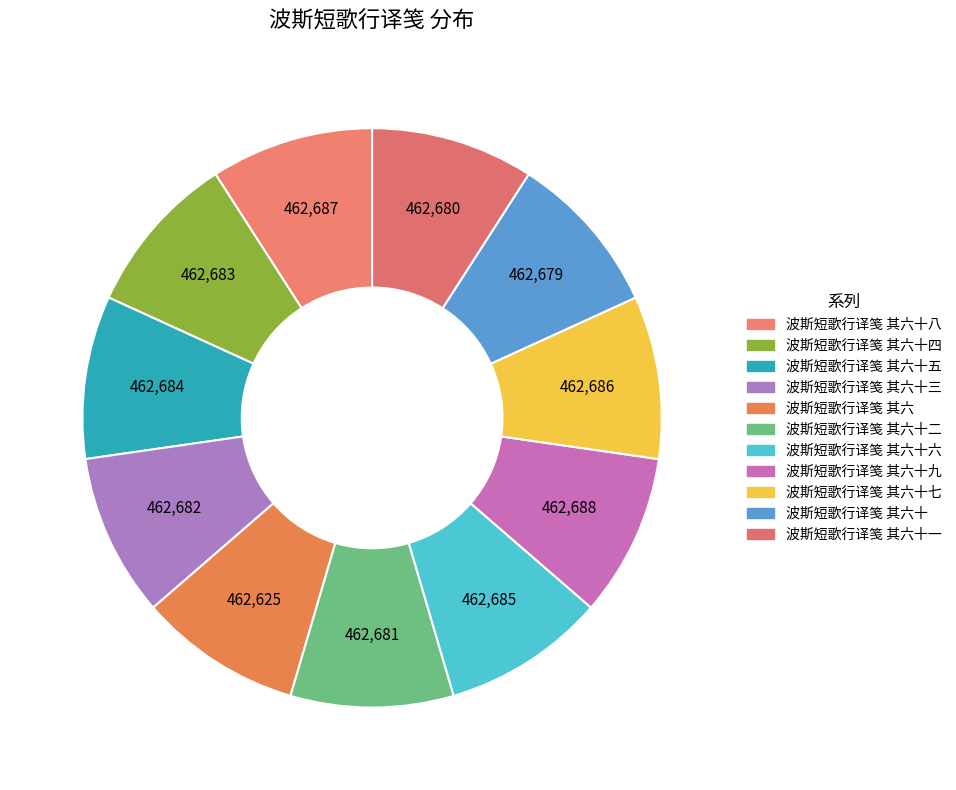

Is there a majority slice in this chart?

No